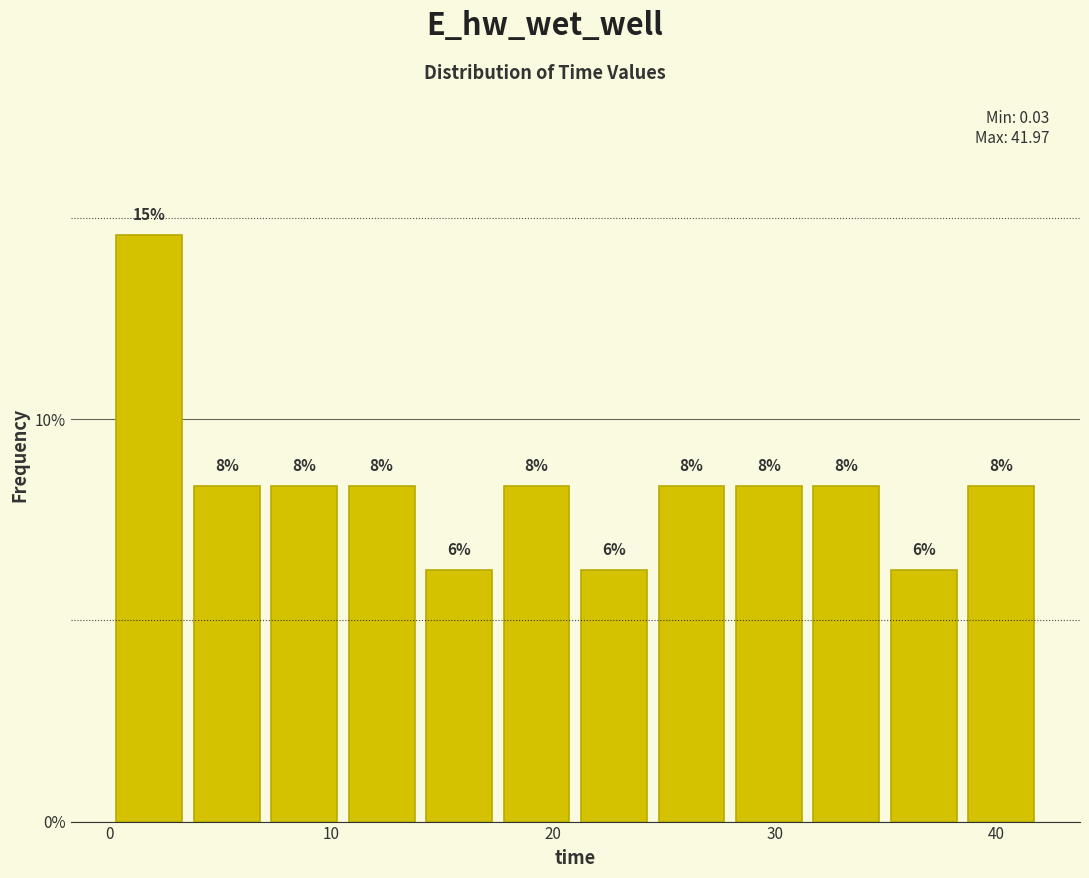

Read against the x-axis, roughly where is the centre of the tallest bar?

2